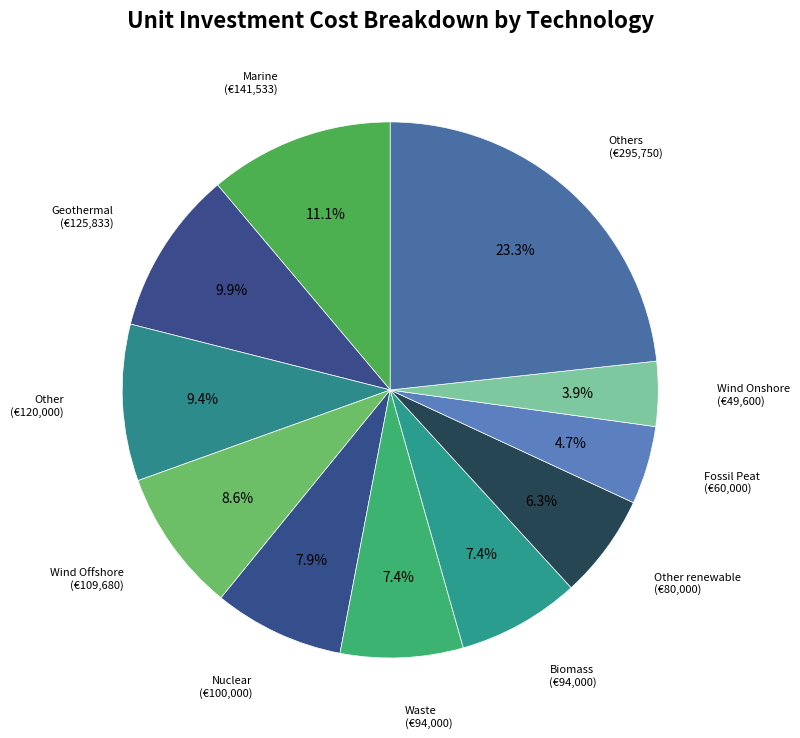

What is the ratio of the value at Geothermal to the value at Biomass?

1.3